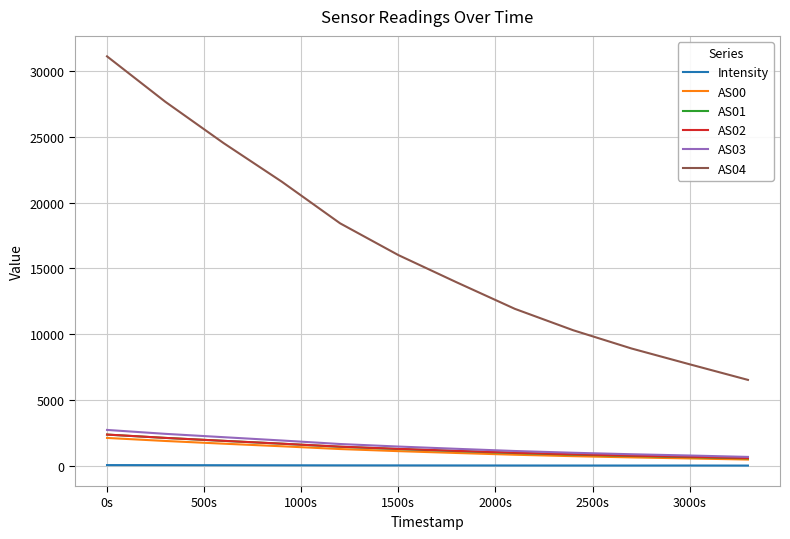

Is this an area chart (filled region under the line)?

No